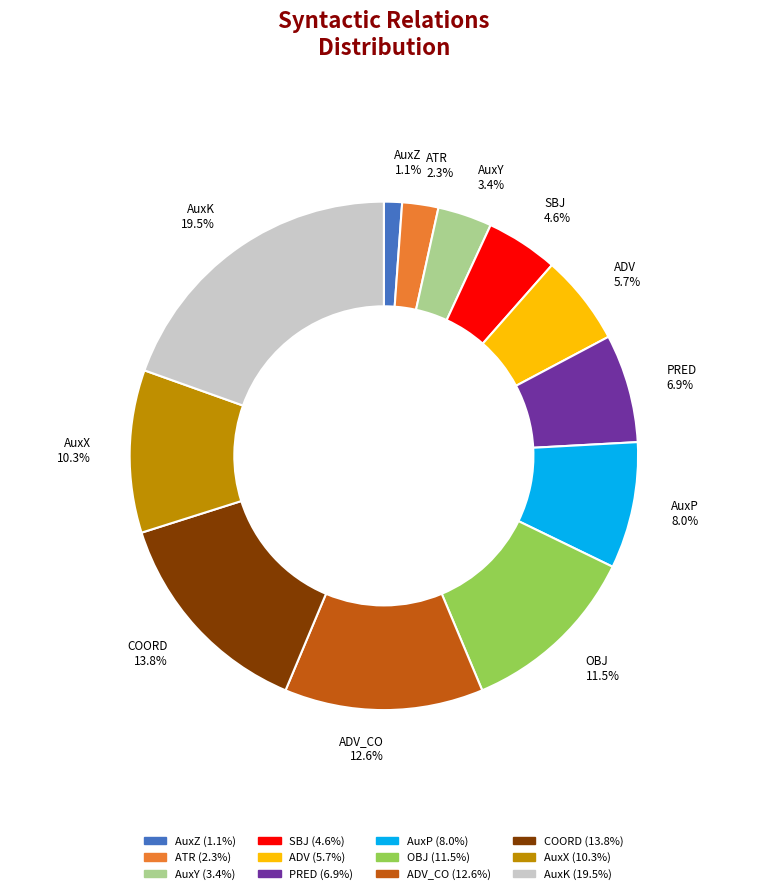

What is the largest slice in the pie chart?

AuxK